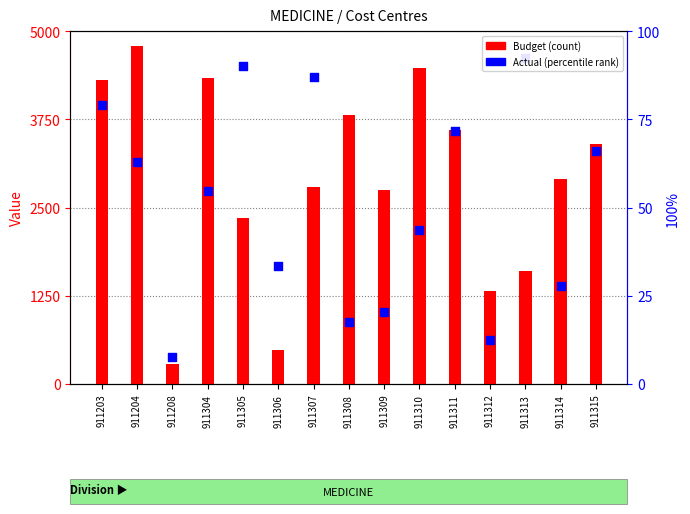

Which series reaches the maximum Y coordinate?

Budget